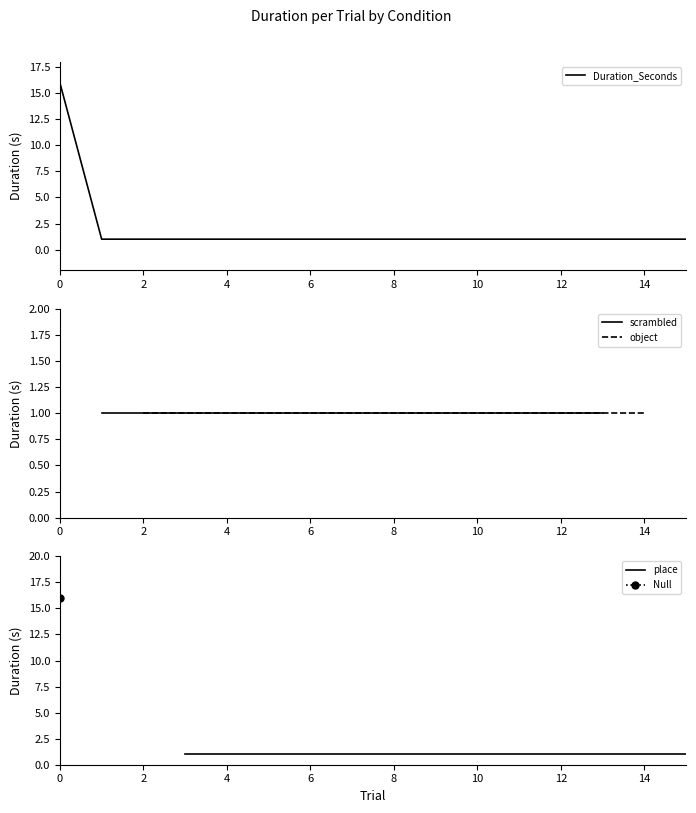

What is the greatest value displayed?

16